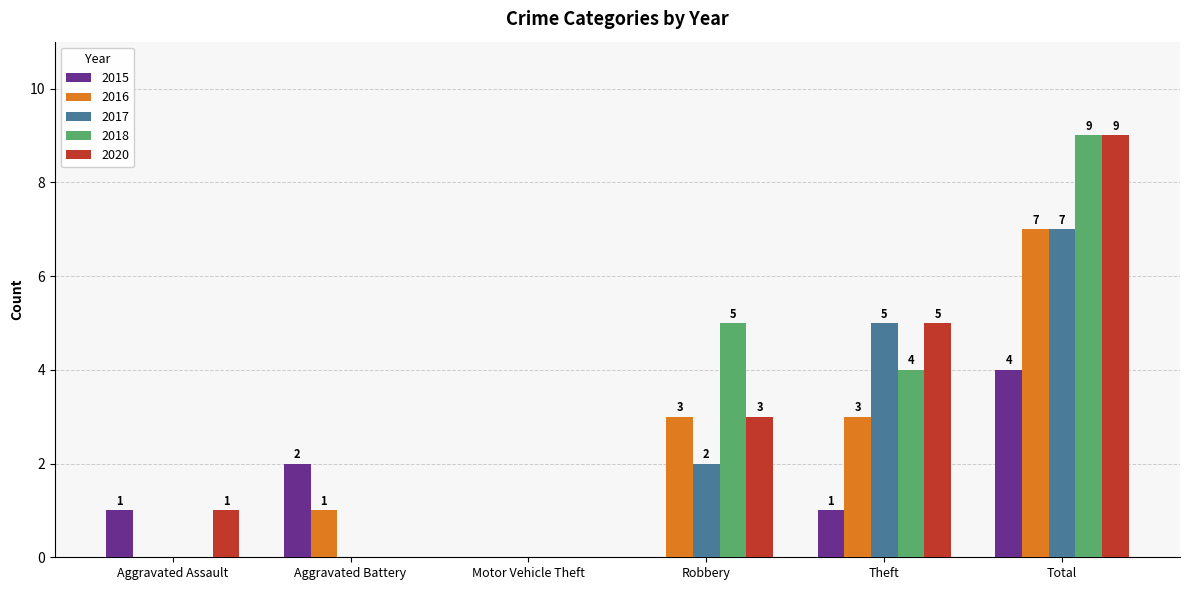

Which category has the highest value across all series?

Total